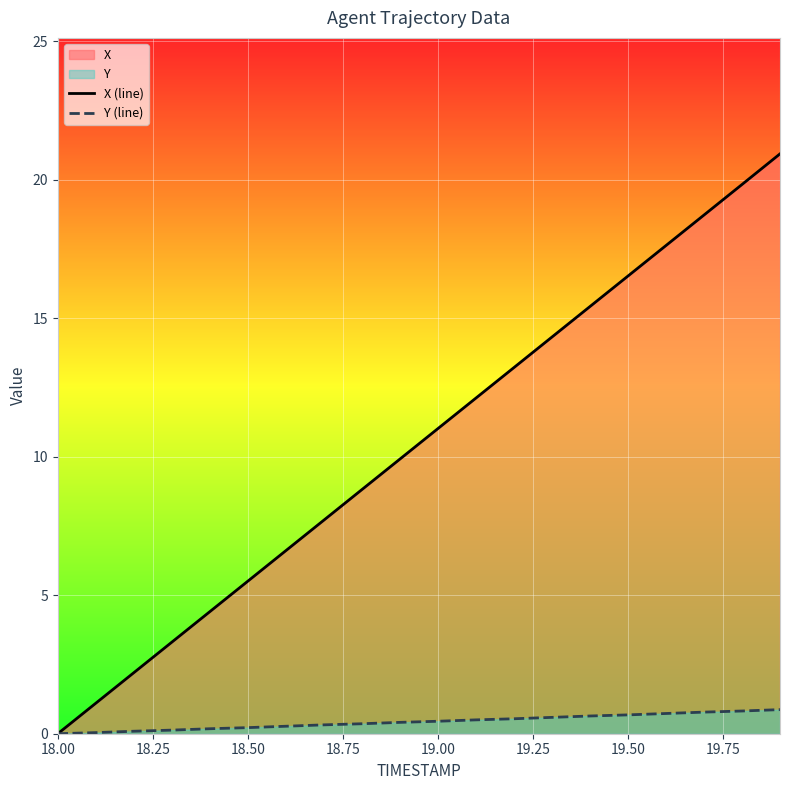

Which series has the largest total across all categories?

X (line)